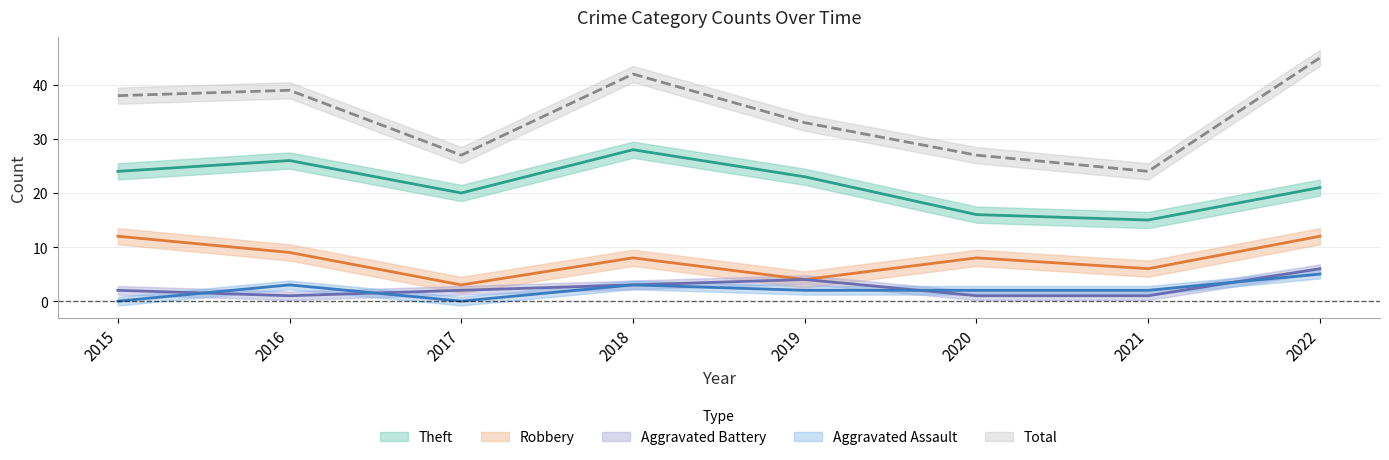

Count the Aggravated Assault values in the range 2 to 3.

5